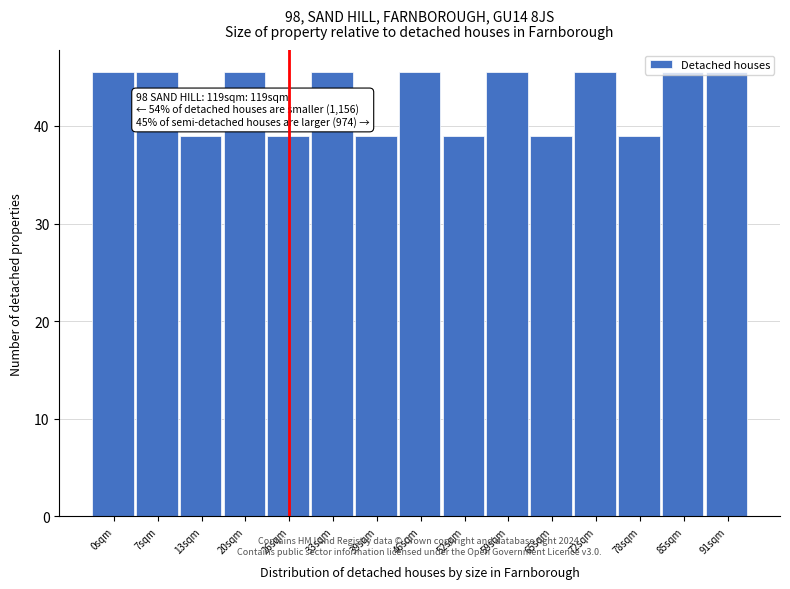

What is the smallest value displayed?

39.0